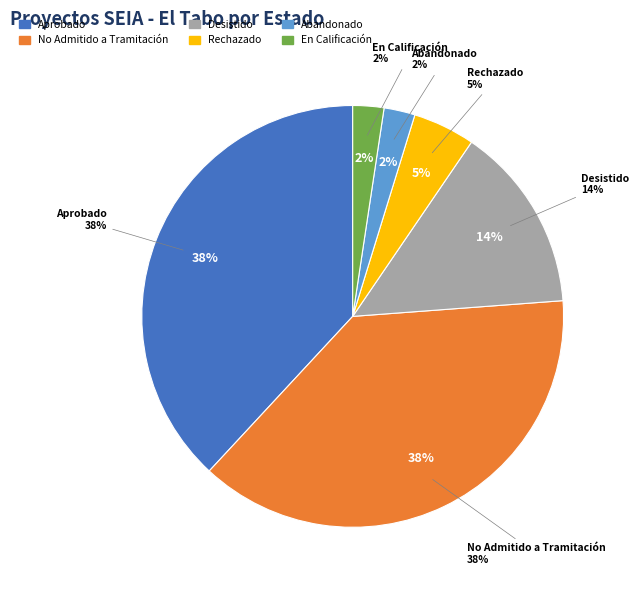

Approximately how many times larger is the value at Rechazado compared to No Admitido a Tramitación?

0.1